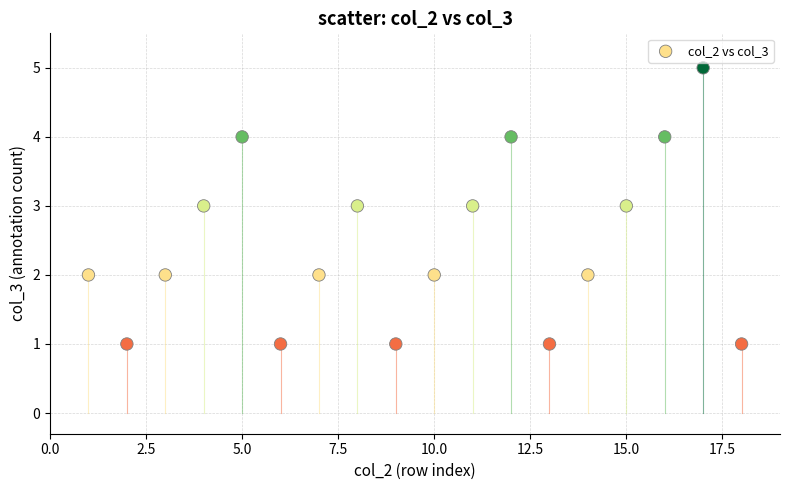

What is the range of Y values (max minus min)?

4